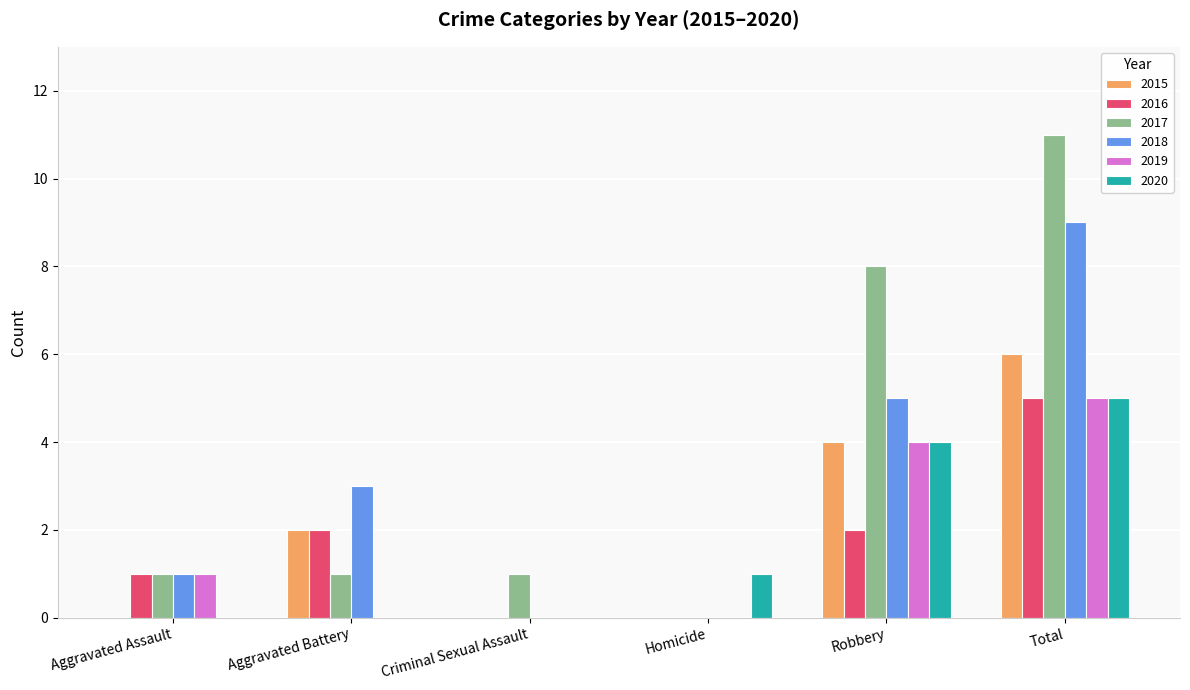

What is the spread (max minus min) of values at Aggravated Battery?

3